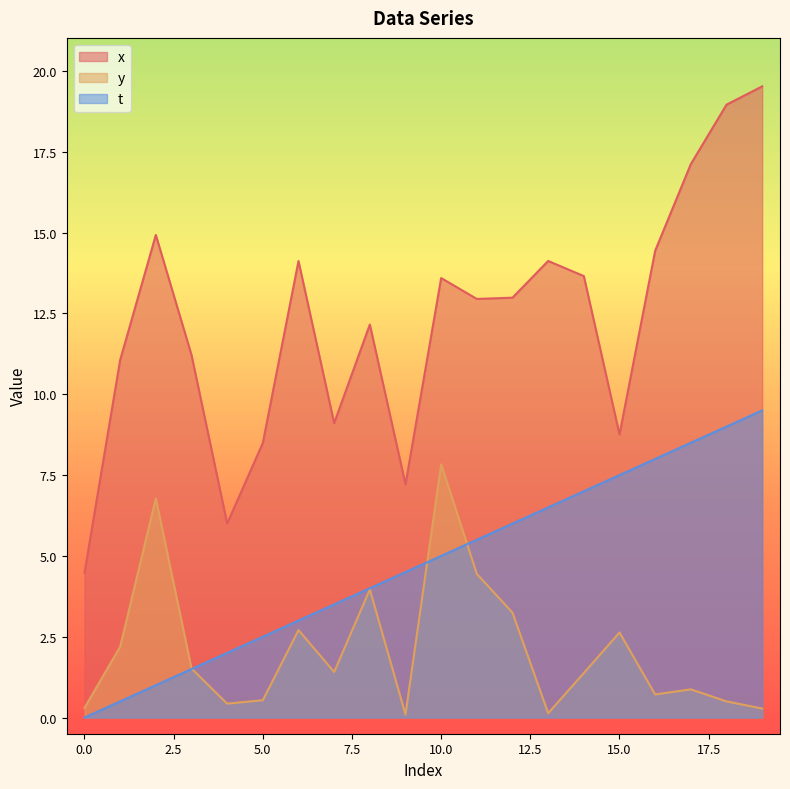

True or false: x and t cross at least once.

False